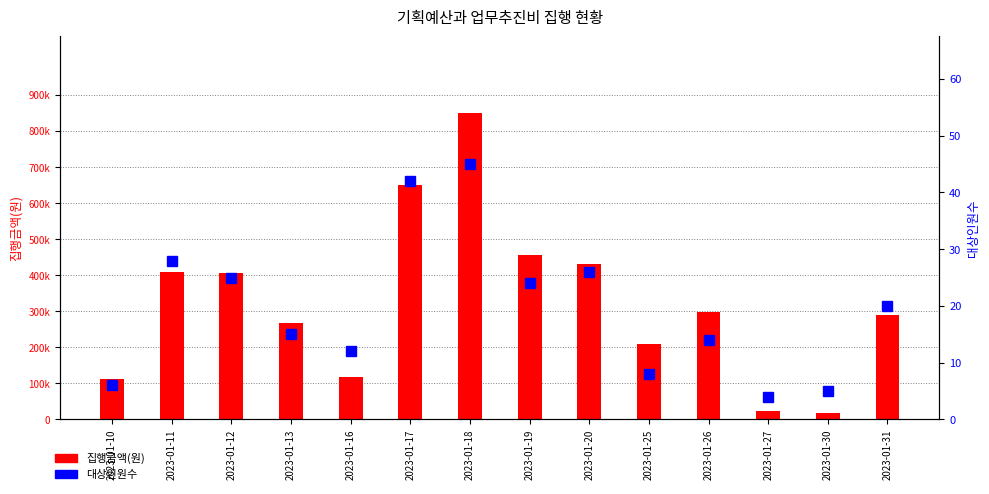

What are all the series names shown in the legend?

집행금액(원), 대상인원수